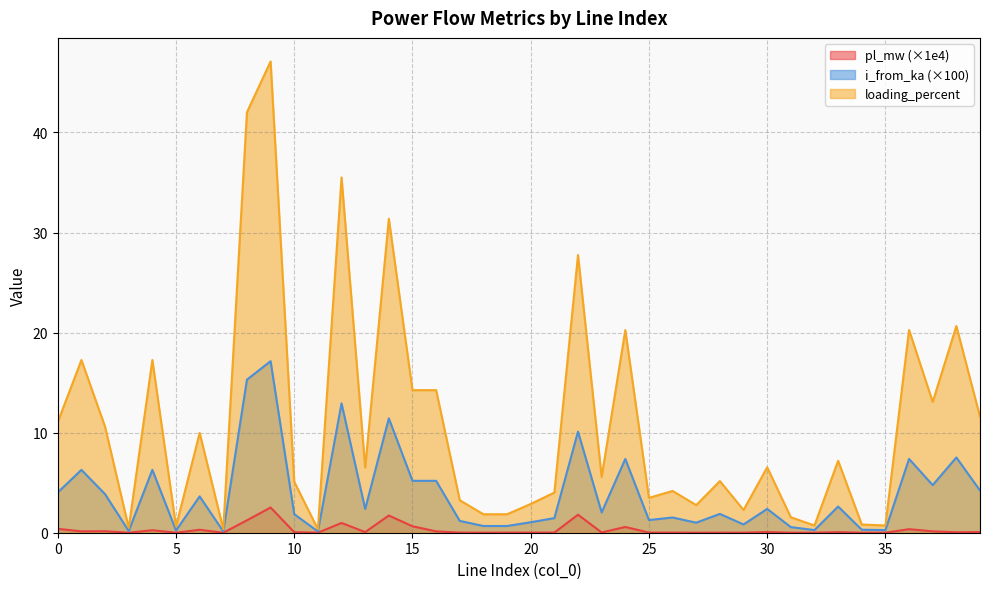

True or false: i_from_ka and loading_percent cross at least once.

False